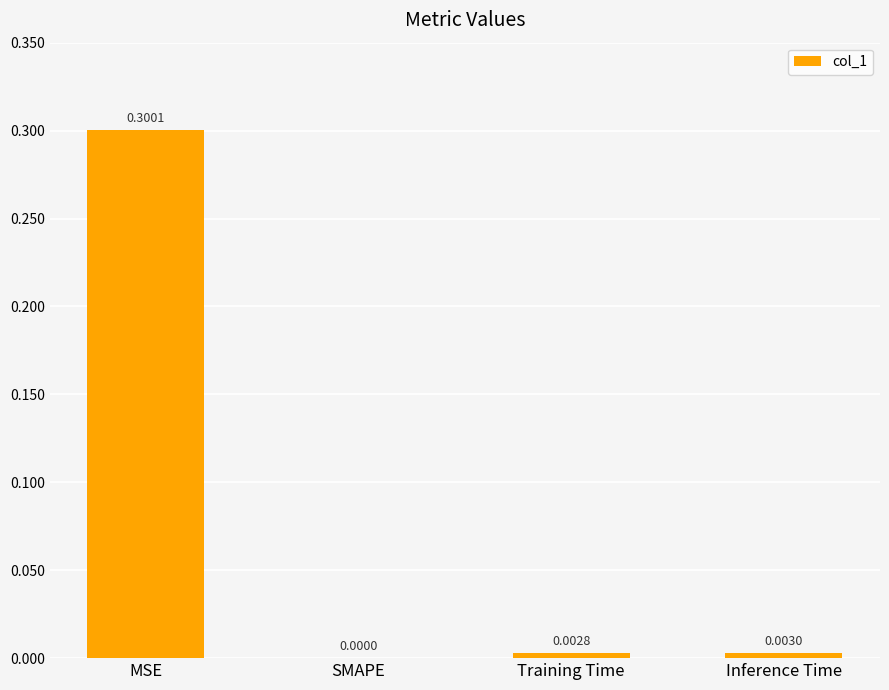

What is the sum of all values?

0.3